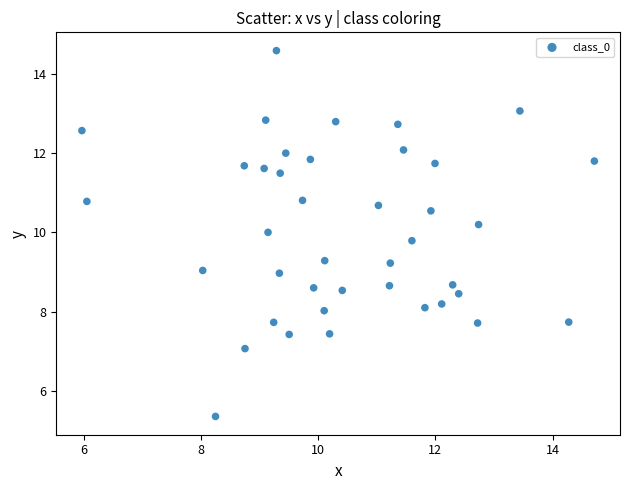

What is the range of X values (max minus min)?

8.8